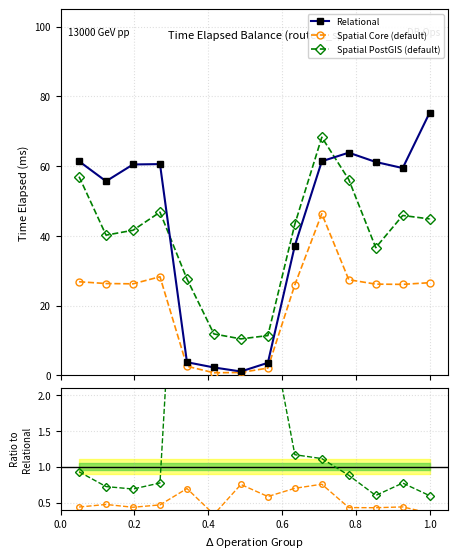

What is the value of the Spatial PostGIS (default) point at the 5th from the left?

27.7